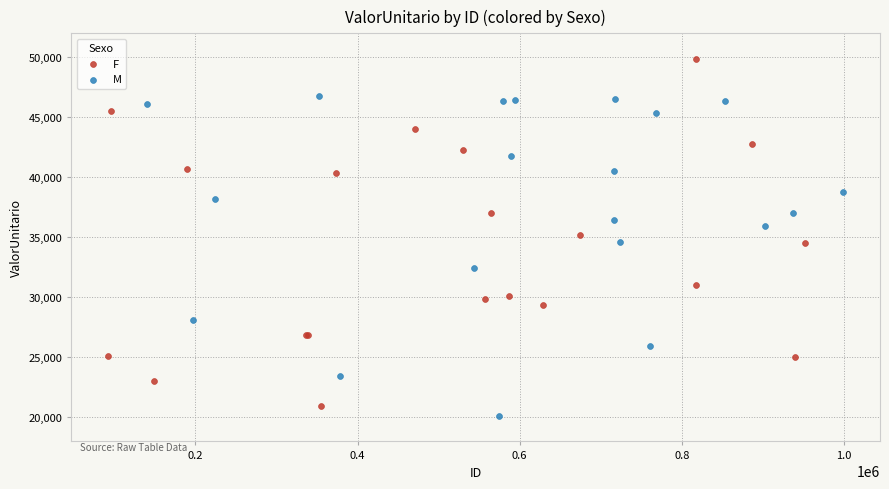

Which series contains the highest Y value?

F